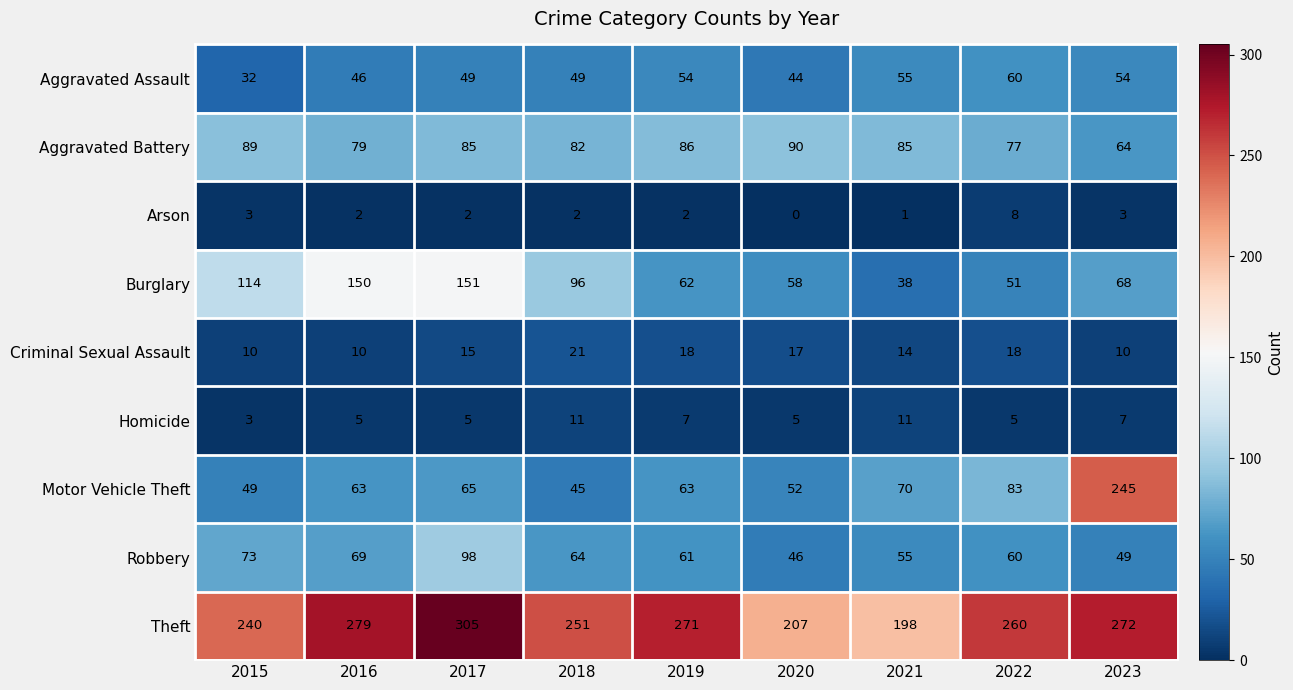

Rank the series at 2016 from lowest to highest value.

Arson, Homicide, Criminal Sexual Assault, Aggravated Assault, Motor Vehicle Theft, Robbery, Aggravated Battery, Burglary, Theft